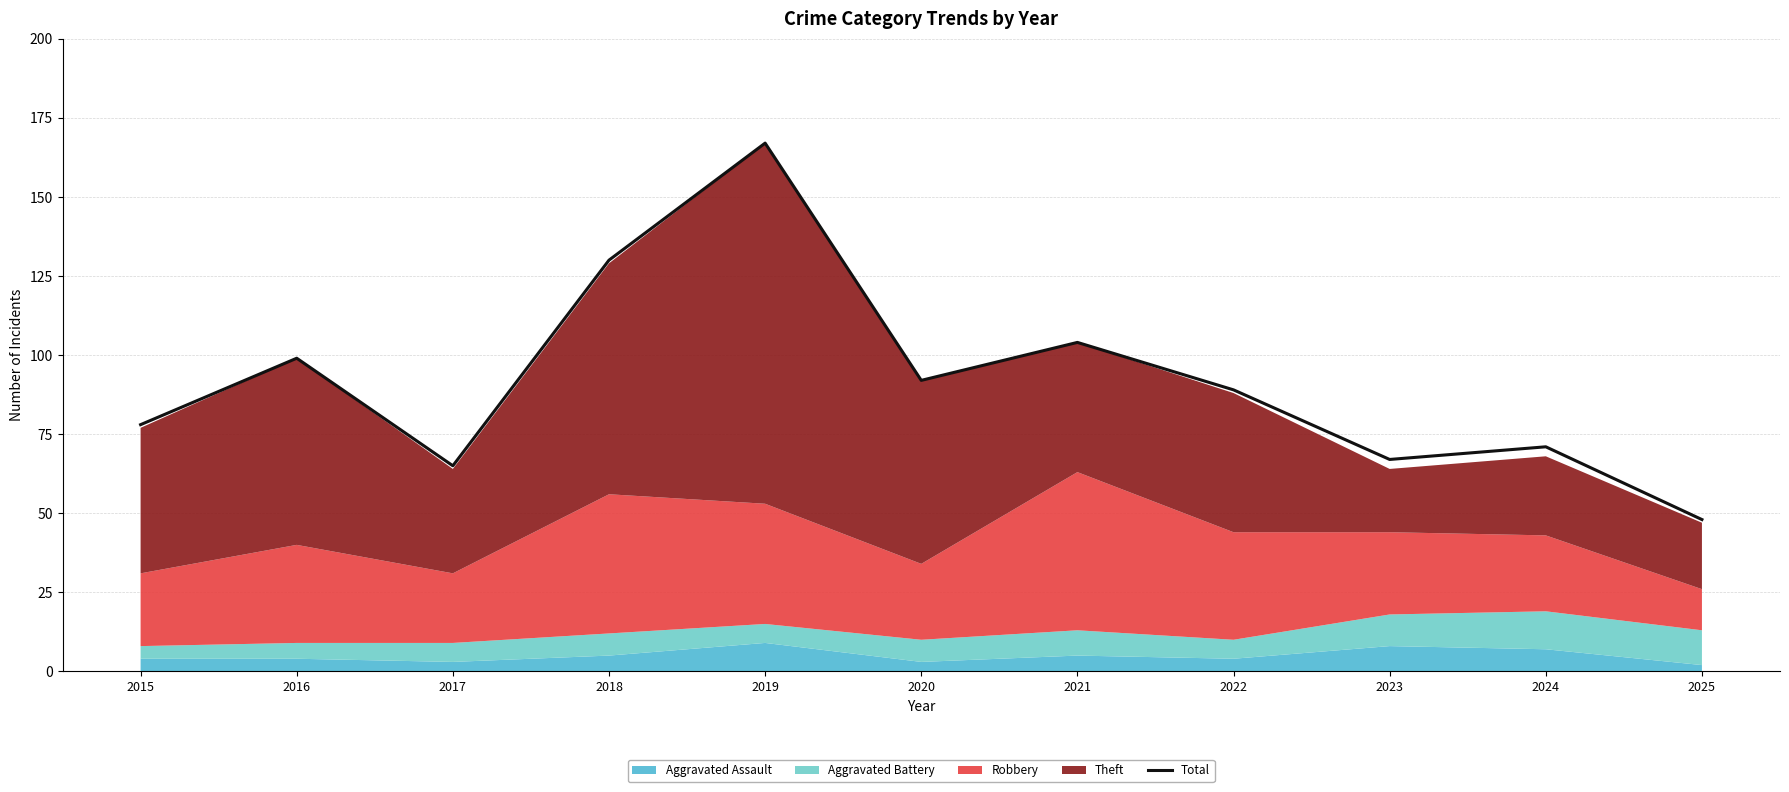

What is the maximum value shown in the chart?

167